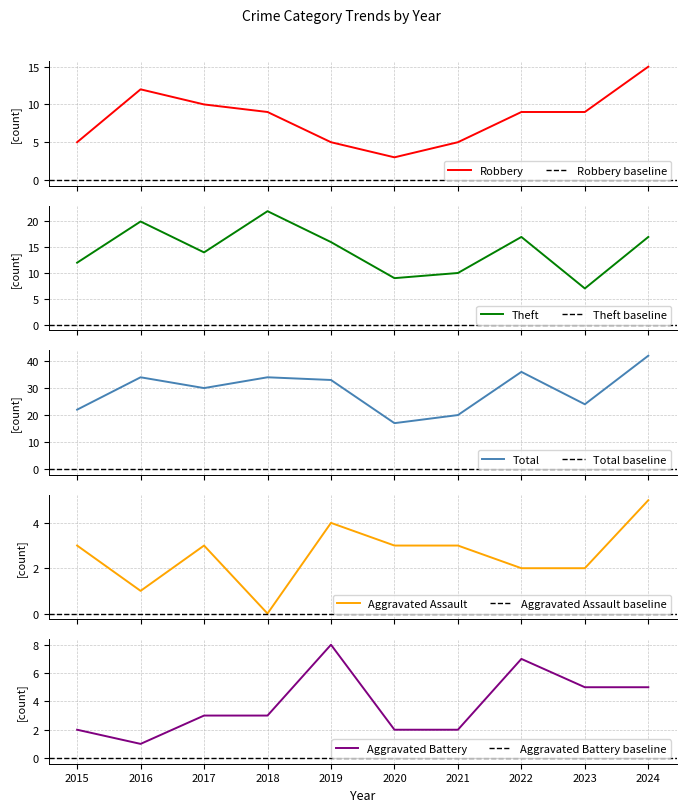

What are all the series names shown in the legend?

Robbery, Theft, Total, Aggravated Assault, Aggravated Battery